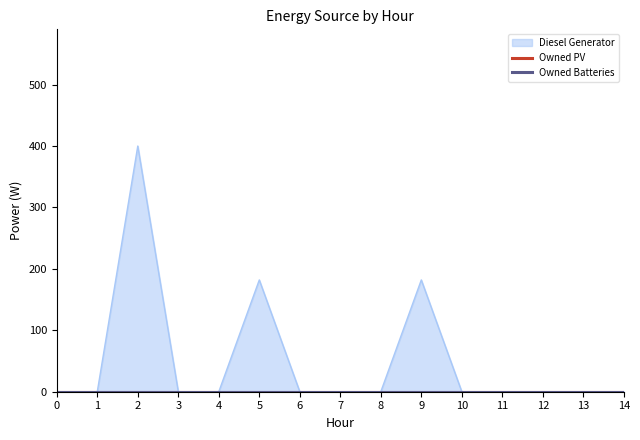

Between 3 and 1, which is larger?

3